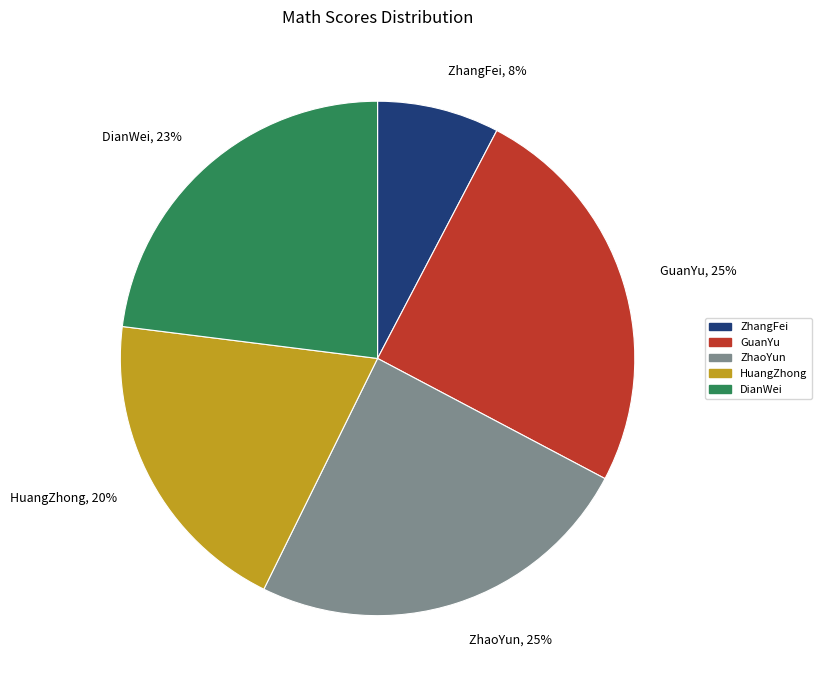

To the nearest percent, what is the difference between the largest and smallest slice percentages?

17%